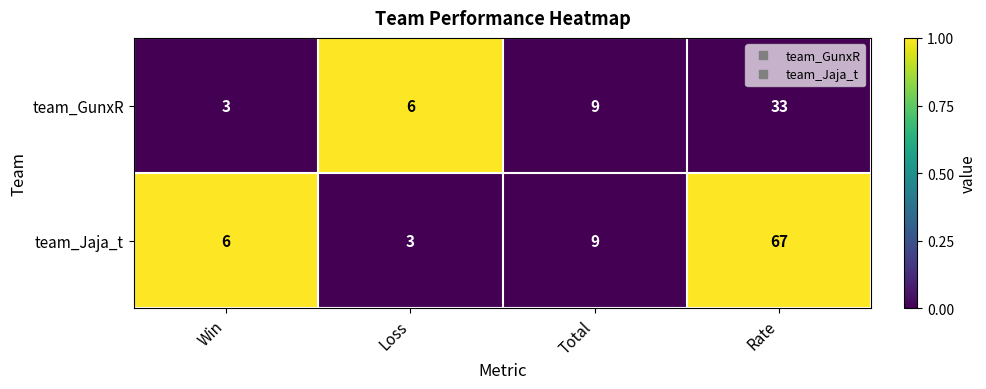

Which label corresponds to the largest value in the chart?

Rate